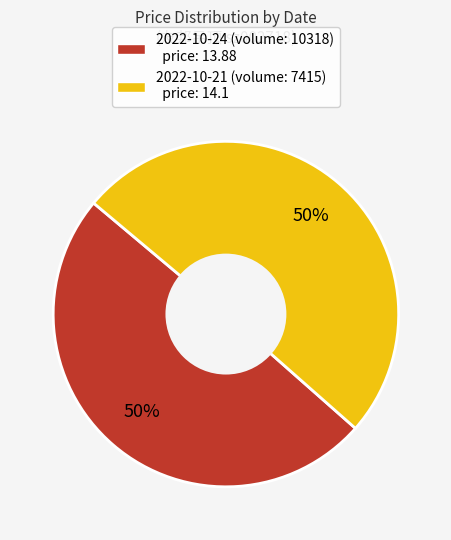

Combined, do 2022-10-24 (volume: 10318) price: 13.88 and 2022-10-21 (volume: 7415) price: 14.1 account for over 50%?

Yes